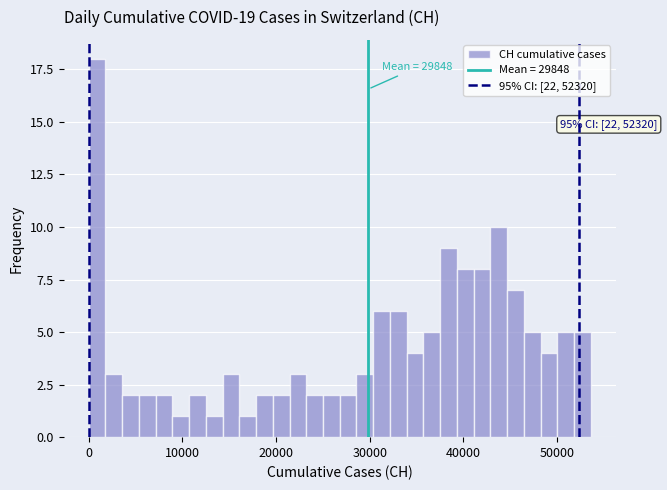

Read against the x-axis, roughly where is the centre of the tallest bar?

1000